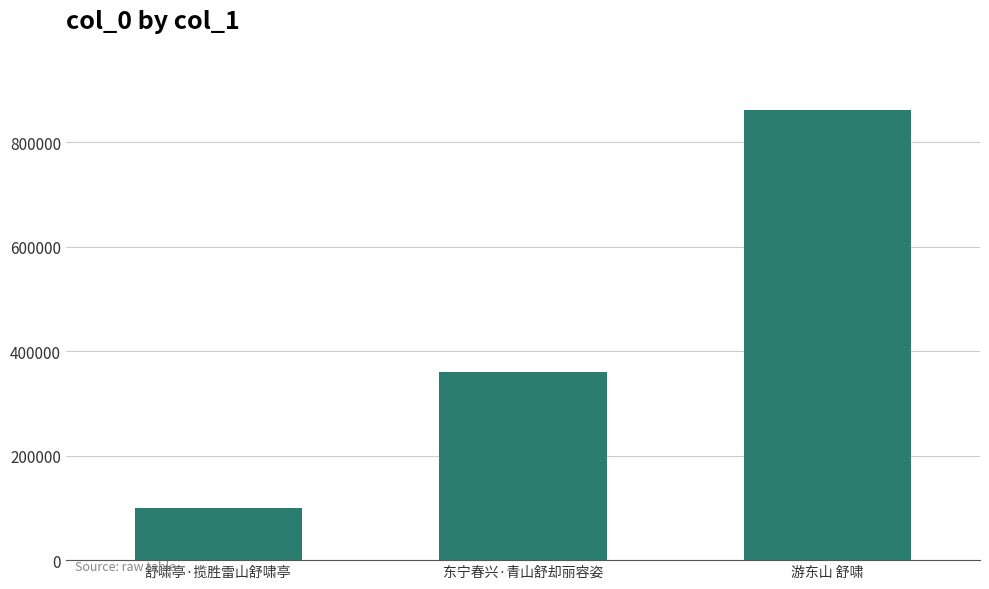

Which has a higher value, 东宁春兴·青山舒却丽容姿 or 游东山 舒啸?

游东山 舒啸